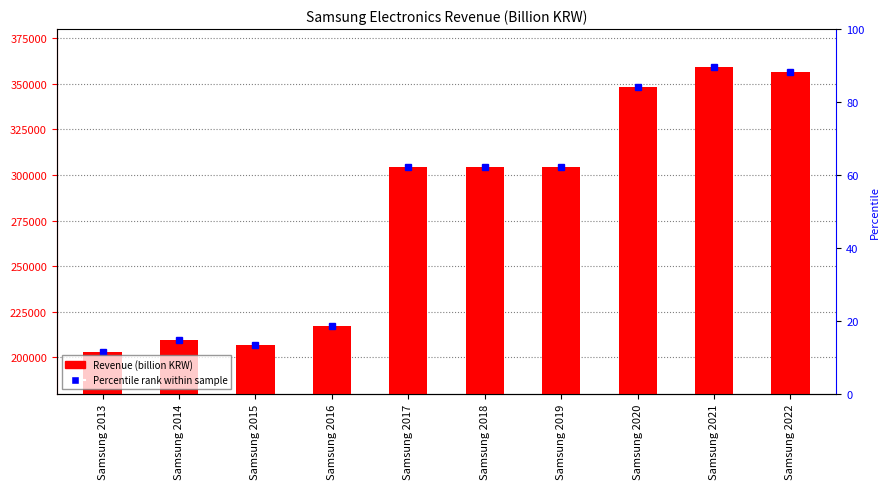

What is the value of the 4th bar from the left?

217103.6